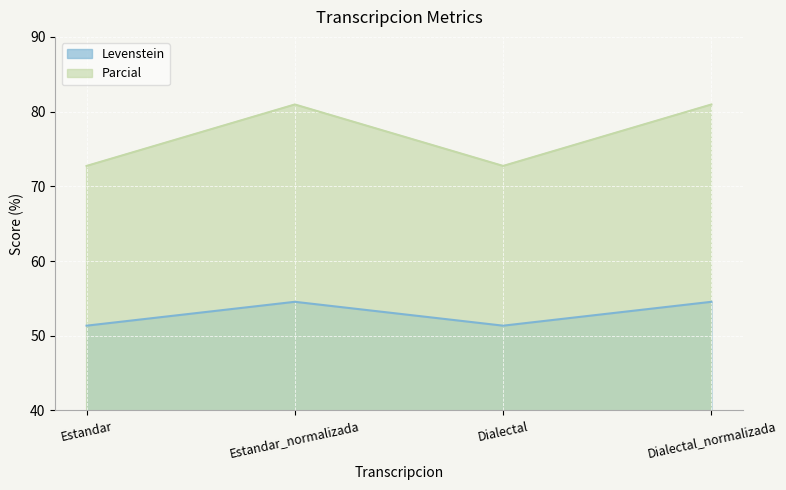

How many values in the Levenstein series are below 54?

2